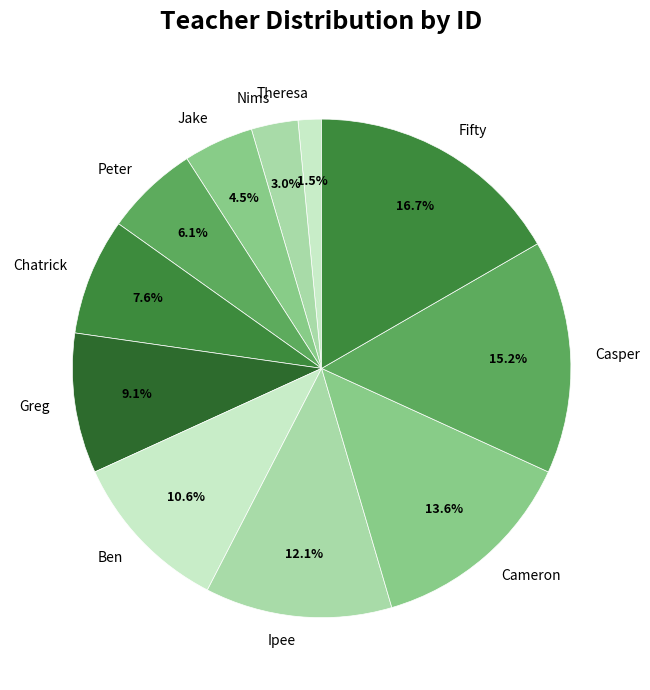

The Chatrick slice represents 19% of the pie. True or false?

False